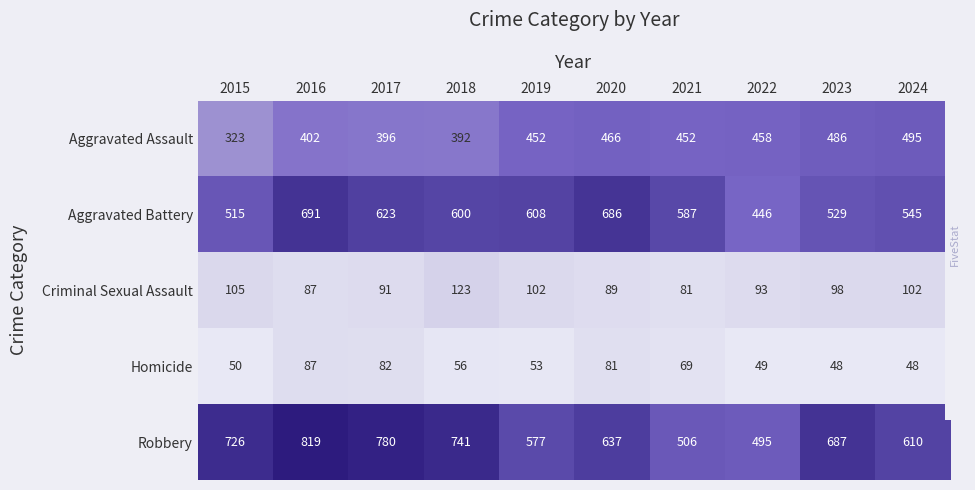

What is the average value of the Aggravated Battery series?

583